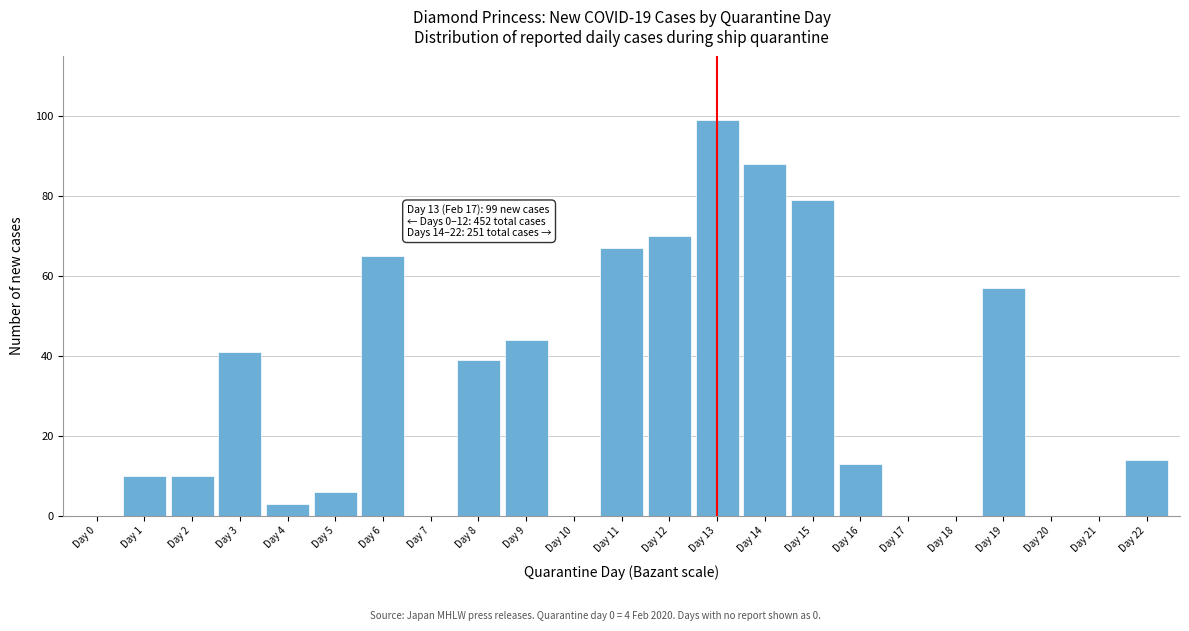

Reading left to right, list all the values displayed in this chart.

Day 0=0	Day 1=10	Day 2=10	Day 3=41	Day 4=3	Day 5=6	Day 6=65	Day 7=0	Day 8=39	Day 9=44	Day 10=0	Day 11=67	Day 12=70	Day 13=99	Day 14=88	Day 15=79	Day 16=13	Day 17=0	Day 18=0	Day 19=57	Day 20=0	Day 21=0	Day 22=14